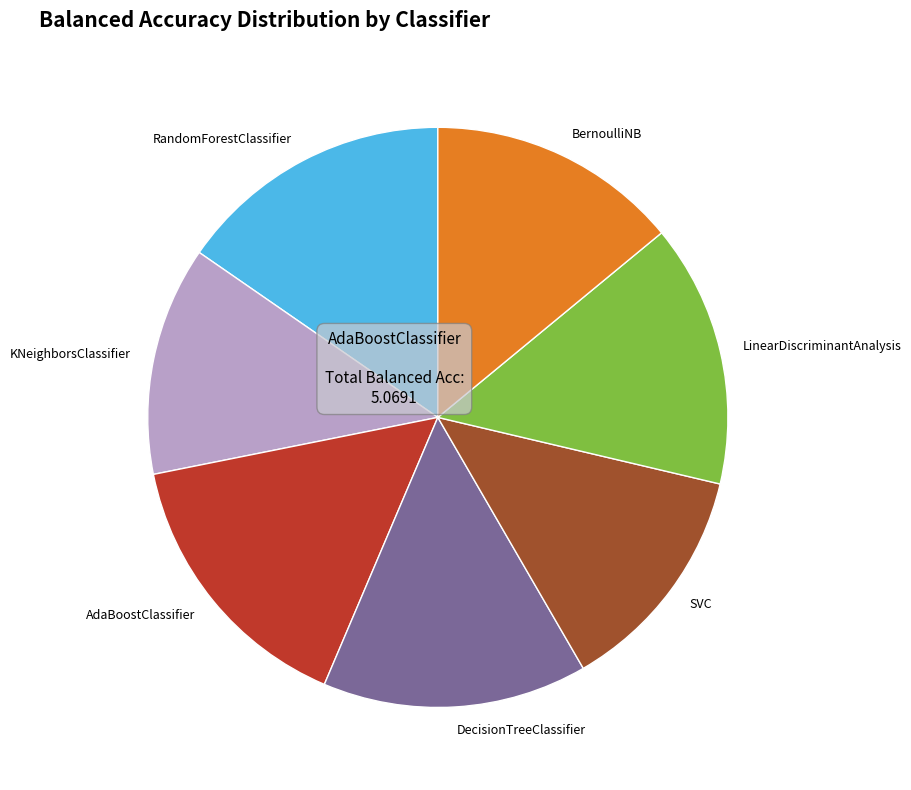

Is it true that SVC is 13% of the pie?

True